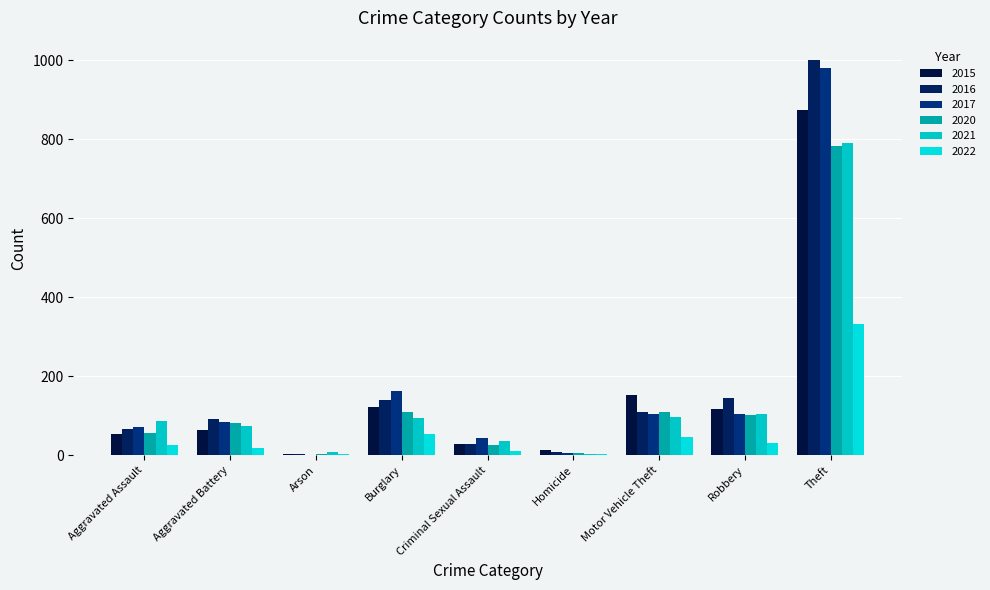

Is it true that 2020 equals 42 at Criminal Sexual Assault?

False